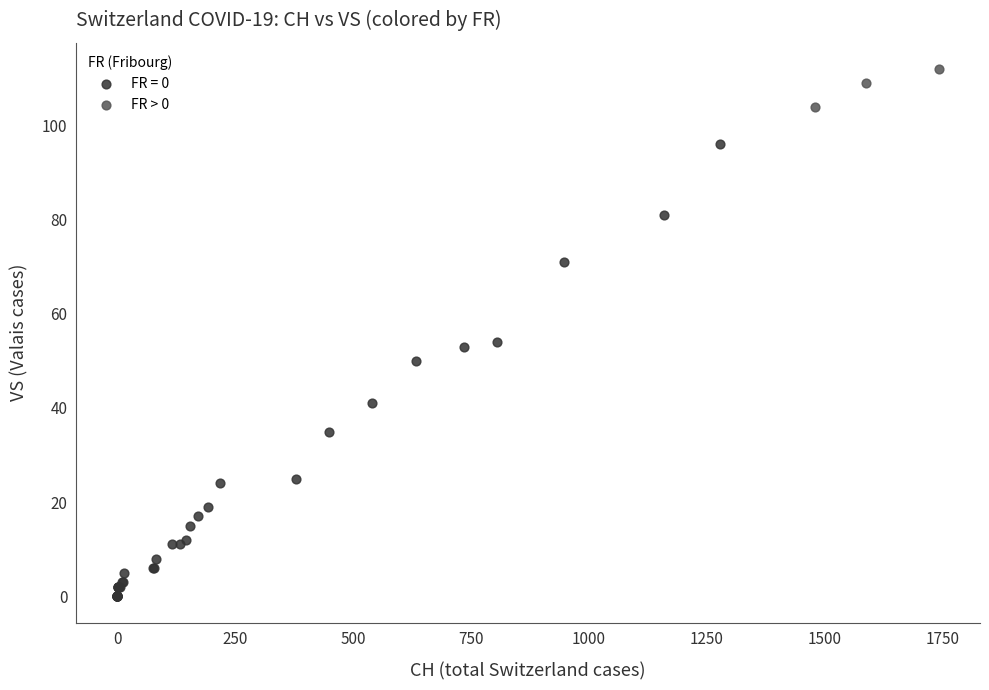

Which series has the largest Y range (max minus min)?

FR = 0